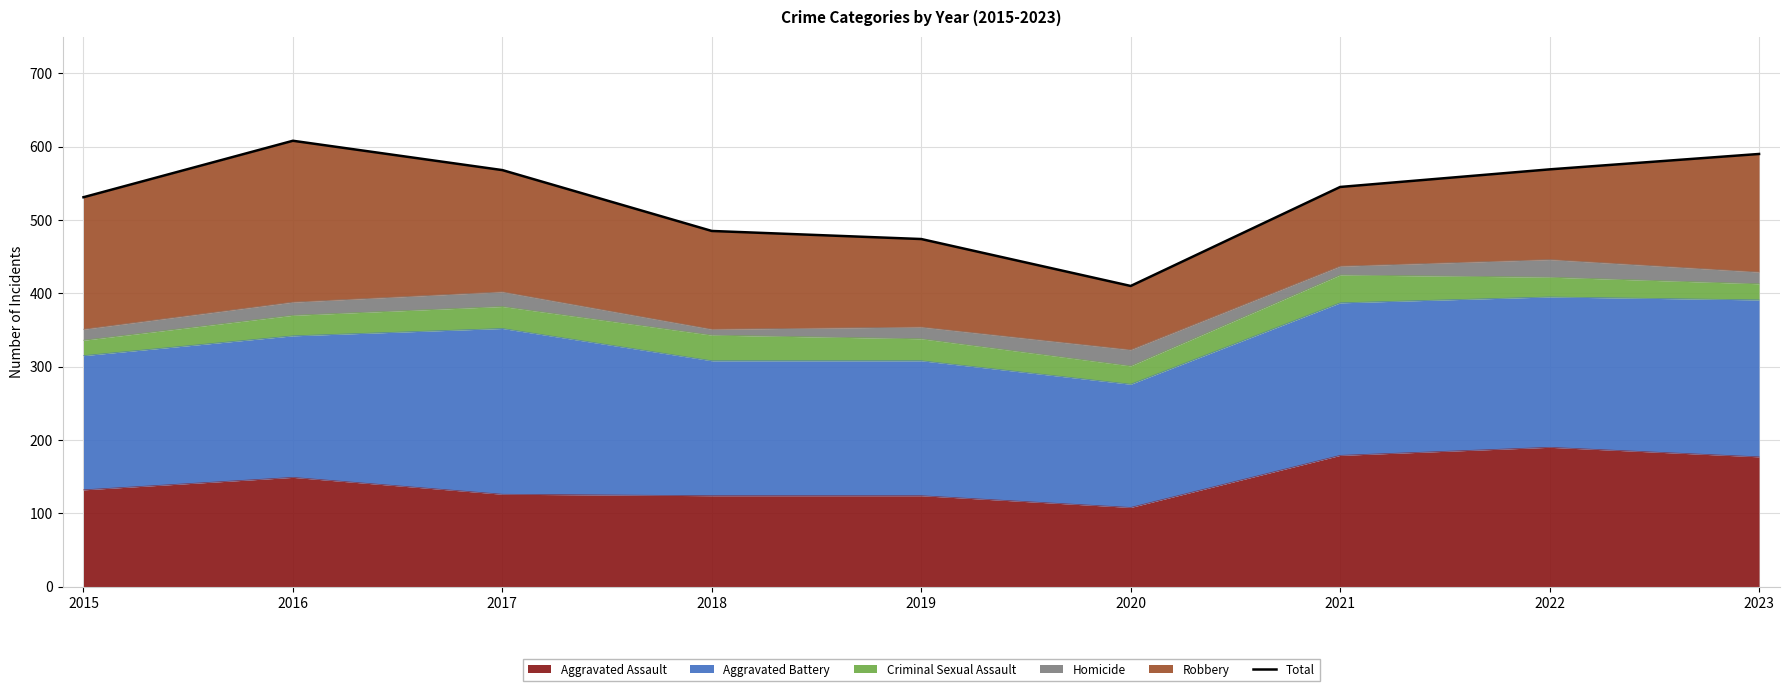

Count the number of values greater than 545.

4